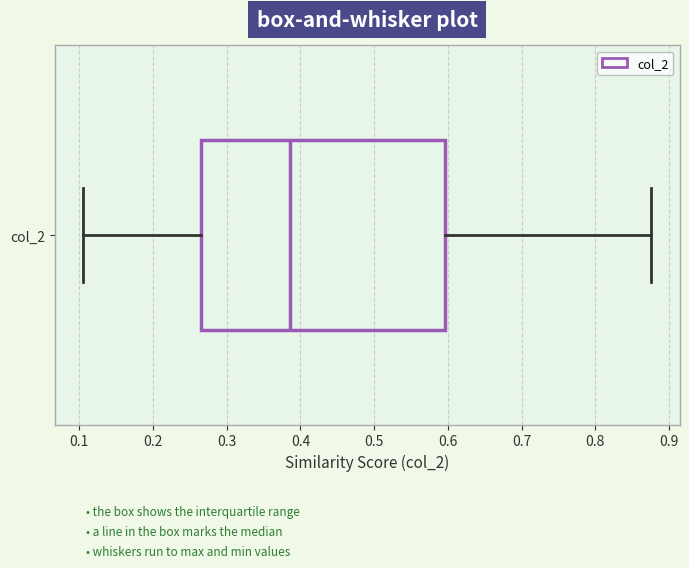

Where does the right whisker of the box for col_2 end on the x-axis? The values are not printed on the chart, so give them approximately, as read against the axis.

0.88